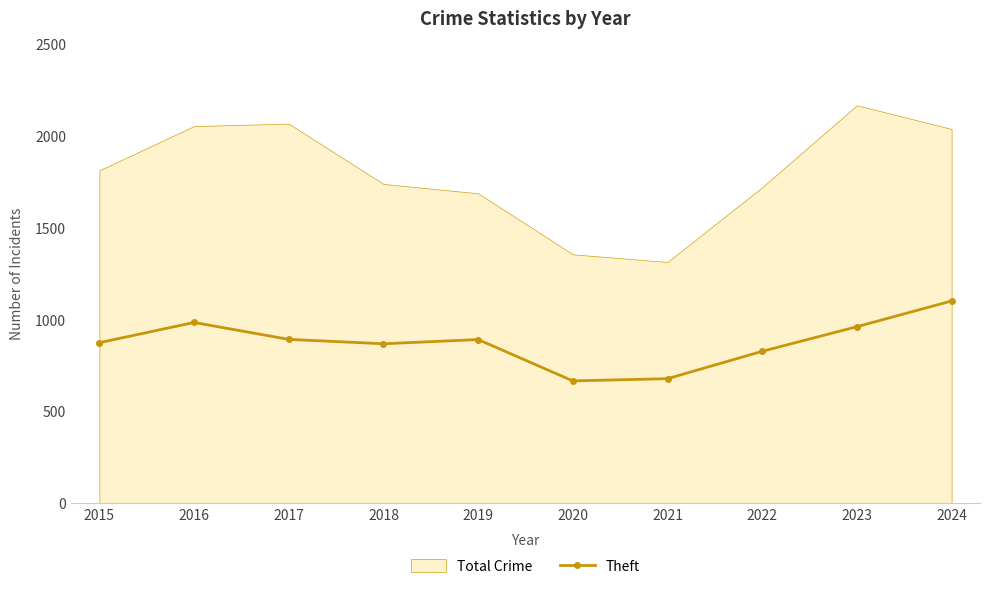

What is the change in value from 2015 to 2019?

+17